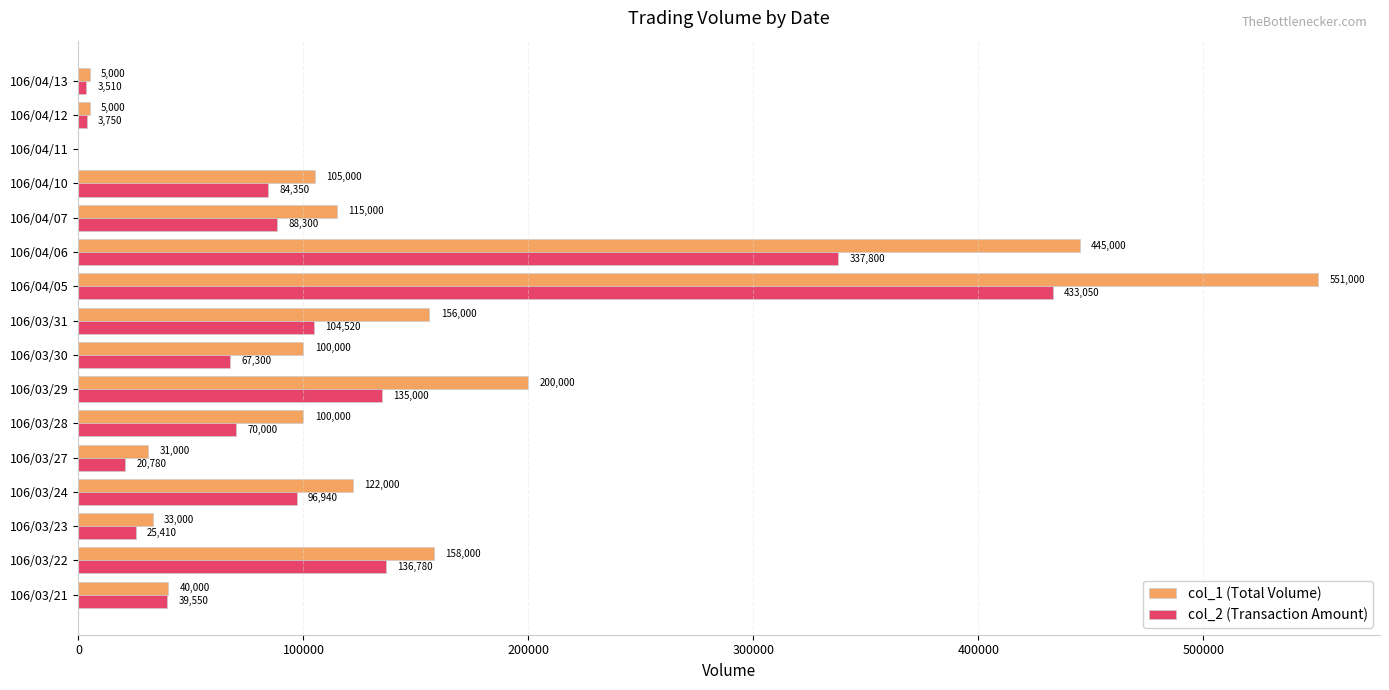

Which category has the highest value across all series?

106/04/05